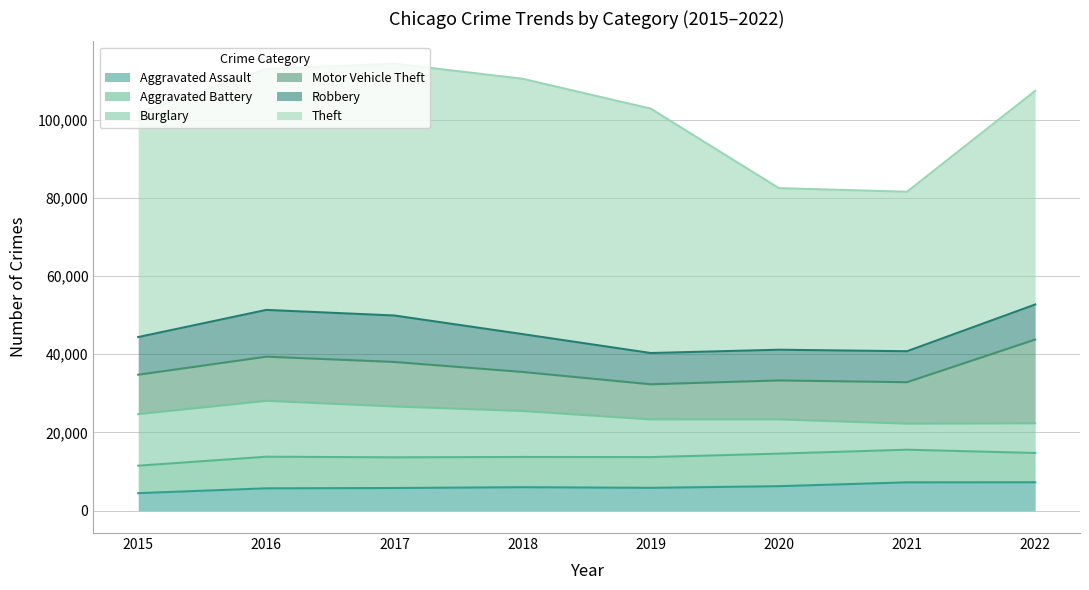

How many intersections are there between Burglary and Robbery?

1